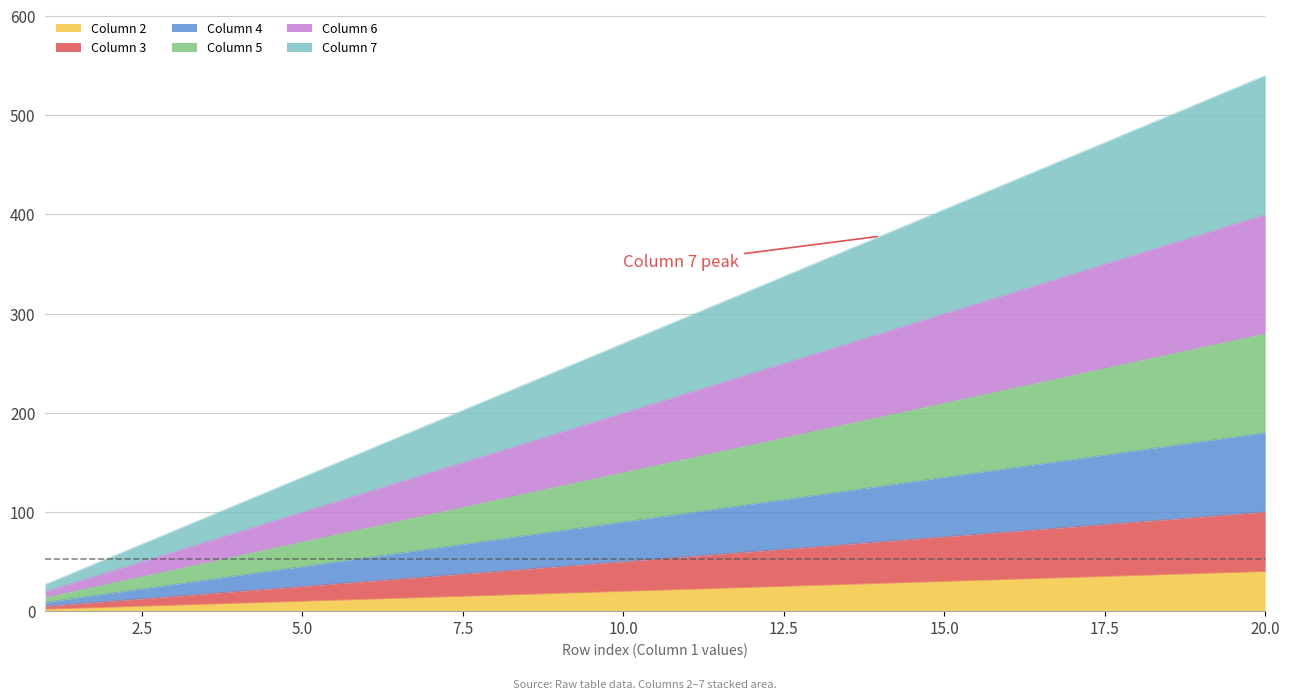

What are all the series names shown in the legend?

Column 2, Column 3, Column 4, Column 5, Column 6, Column 7